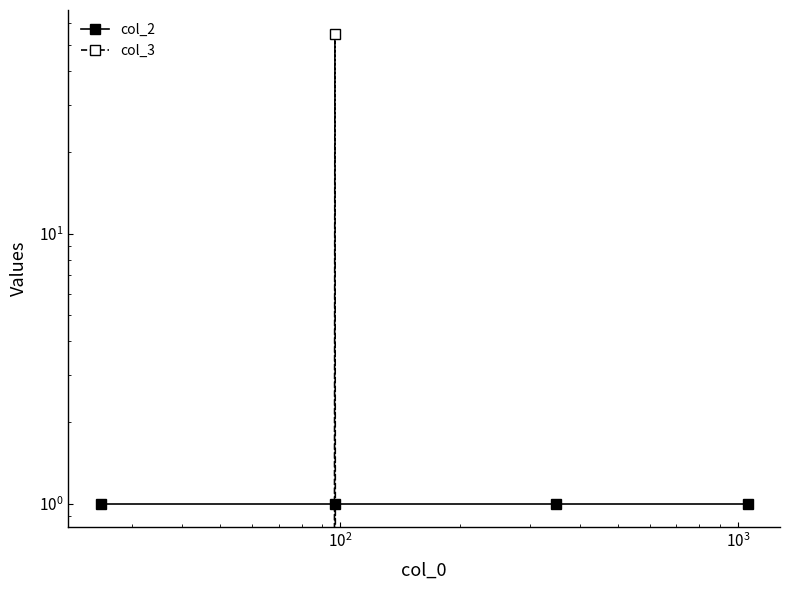

Is this an area chart (filled region under the line)?

No